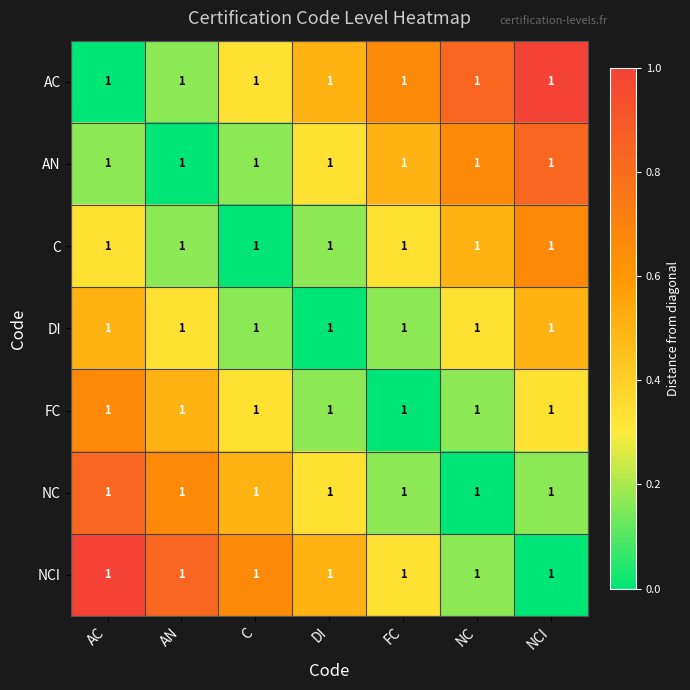

What is the difference between the highest and lowest values at C?

0.7